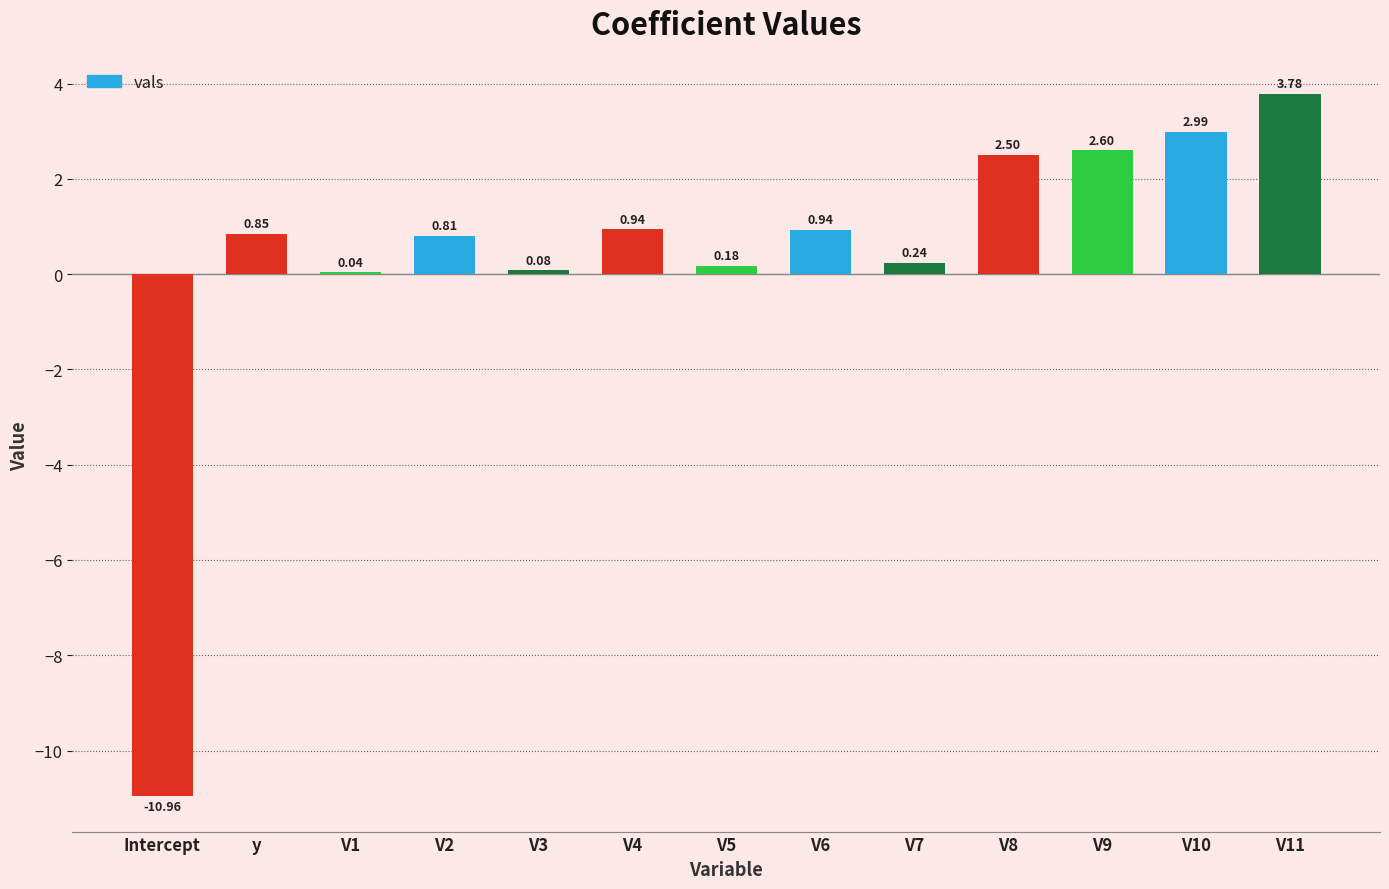

Count the number of values greater than 0.

12